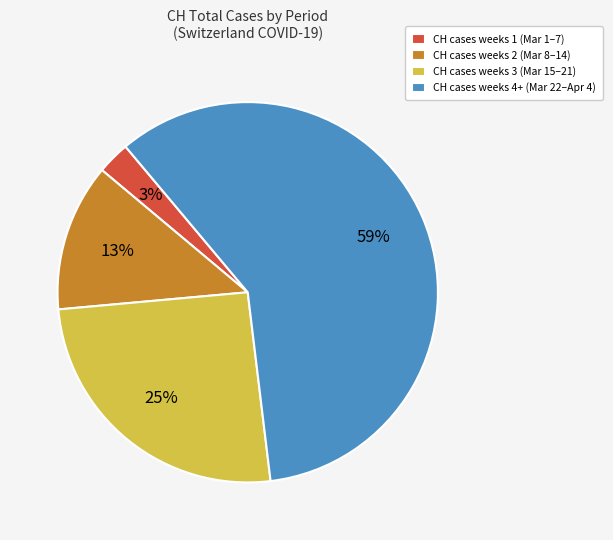

What is the smallest slice in the pie chart?

CH cases weeks 1 (Mar 1–7)